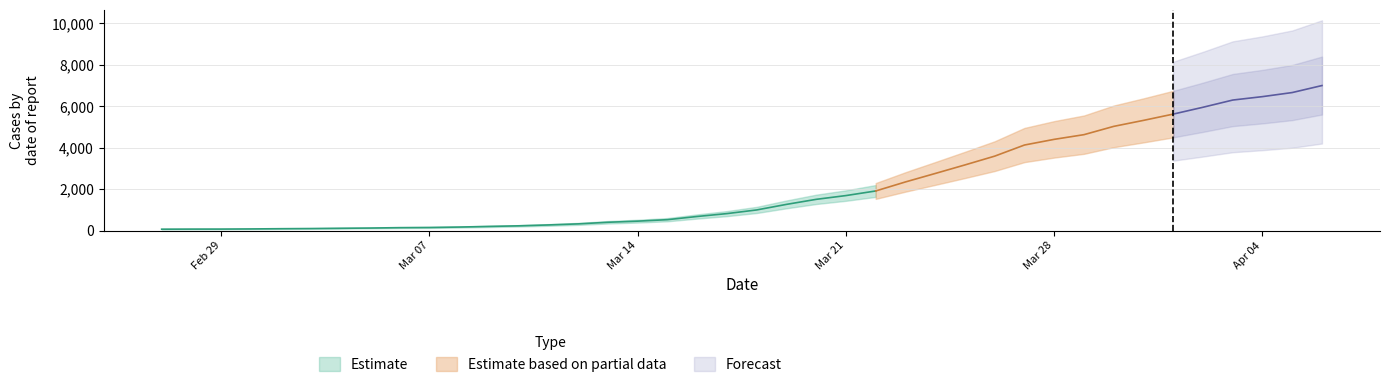

What is the difference between the second highest and minimum values?

6593